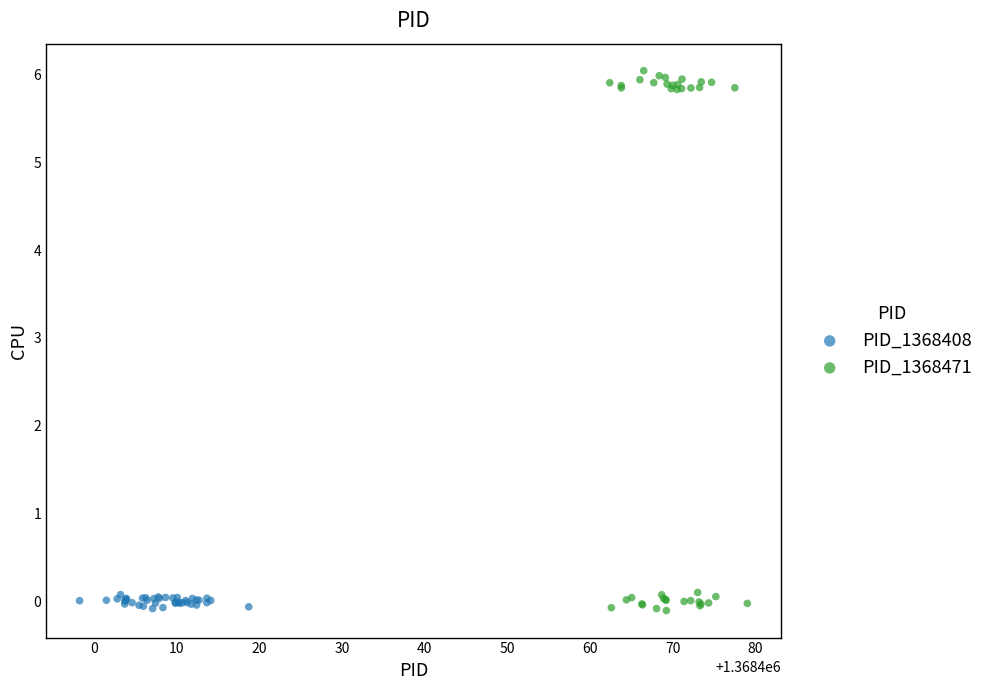

What are all the series names shown in the legend?

PID_1368408, PID_1368471